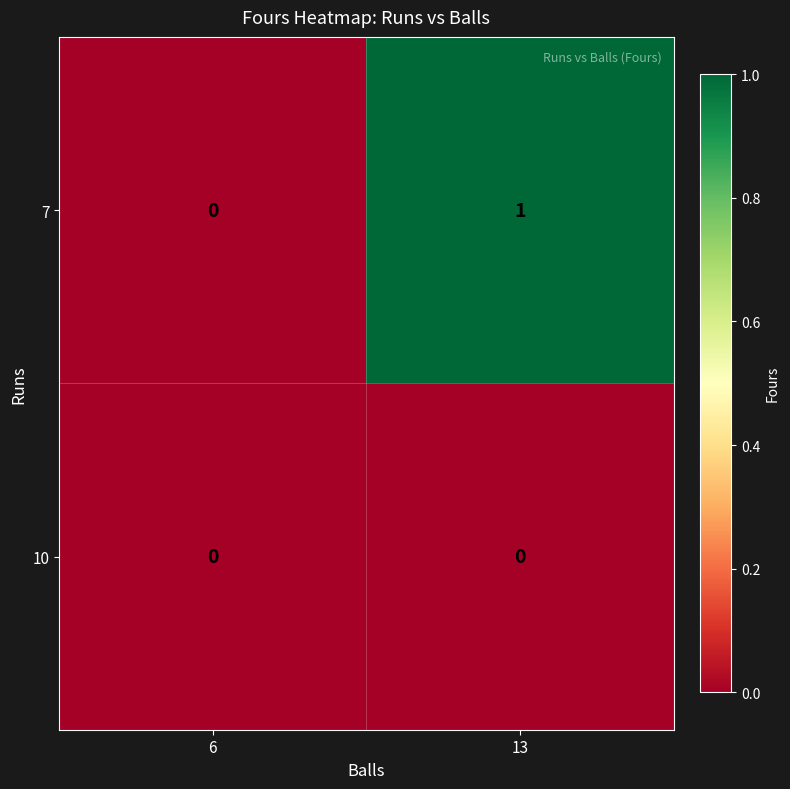

Reading left to right, extract all data points from this chart.

7: 6=0	13=1
10: 6=0	13=0